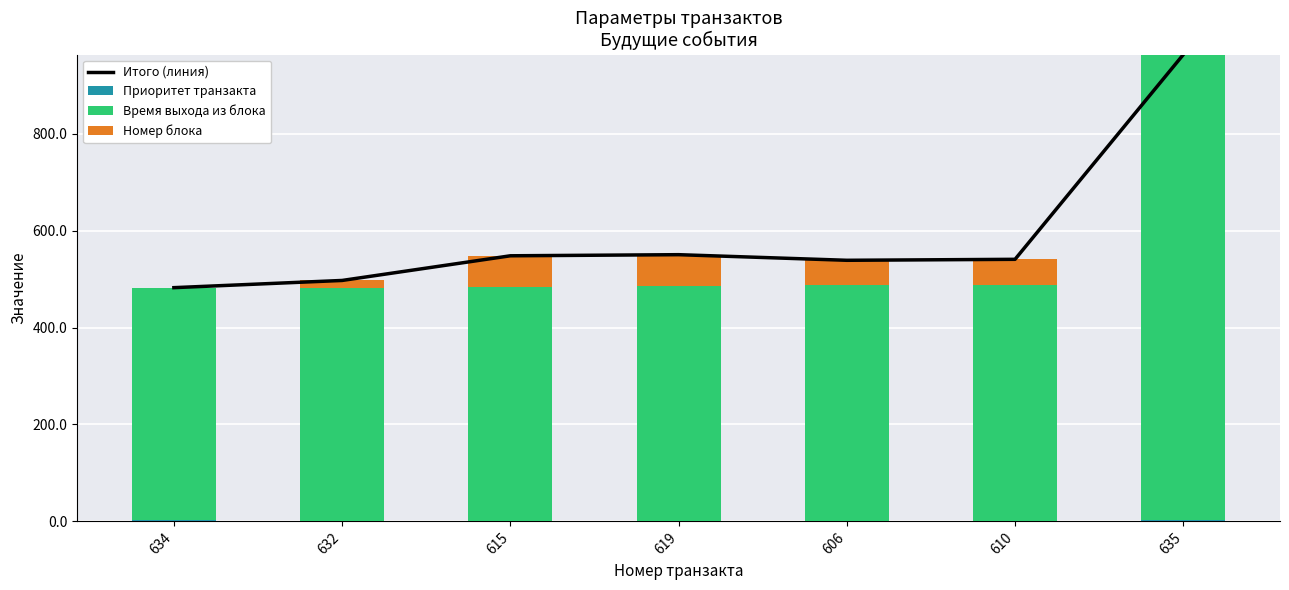

Where is Номер блока nearest to the value 32?

632